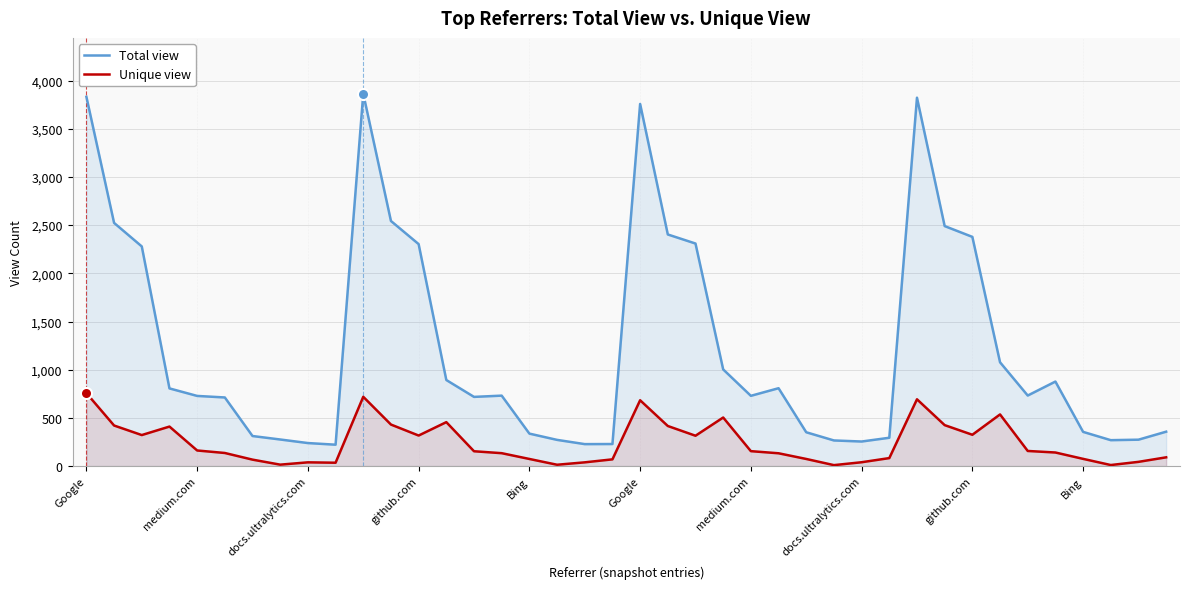

What is the smallest value displayed?

10